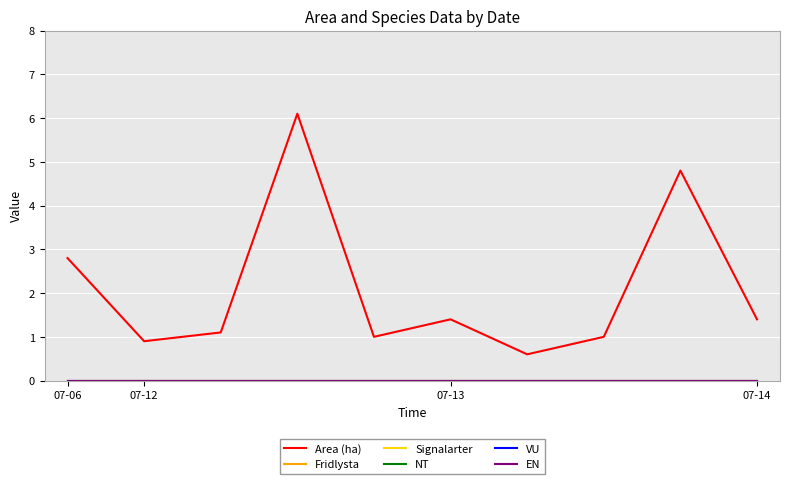

Which series has the largest range (max minus min)?

Area (ha)